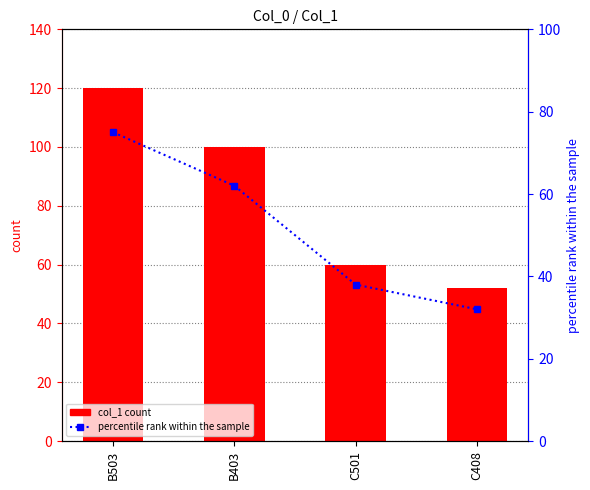

The percentile rank series shows 38 at C501. True or false?

True